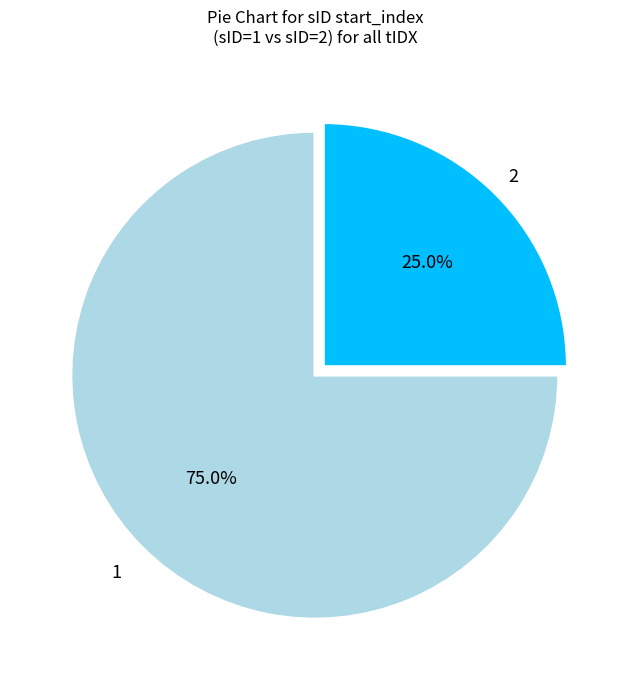

Is there any slice that represents more than half of the pie?

Yes